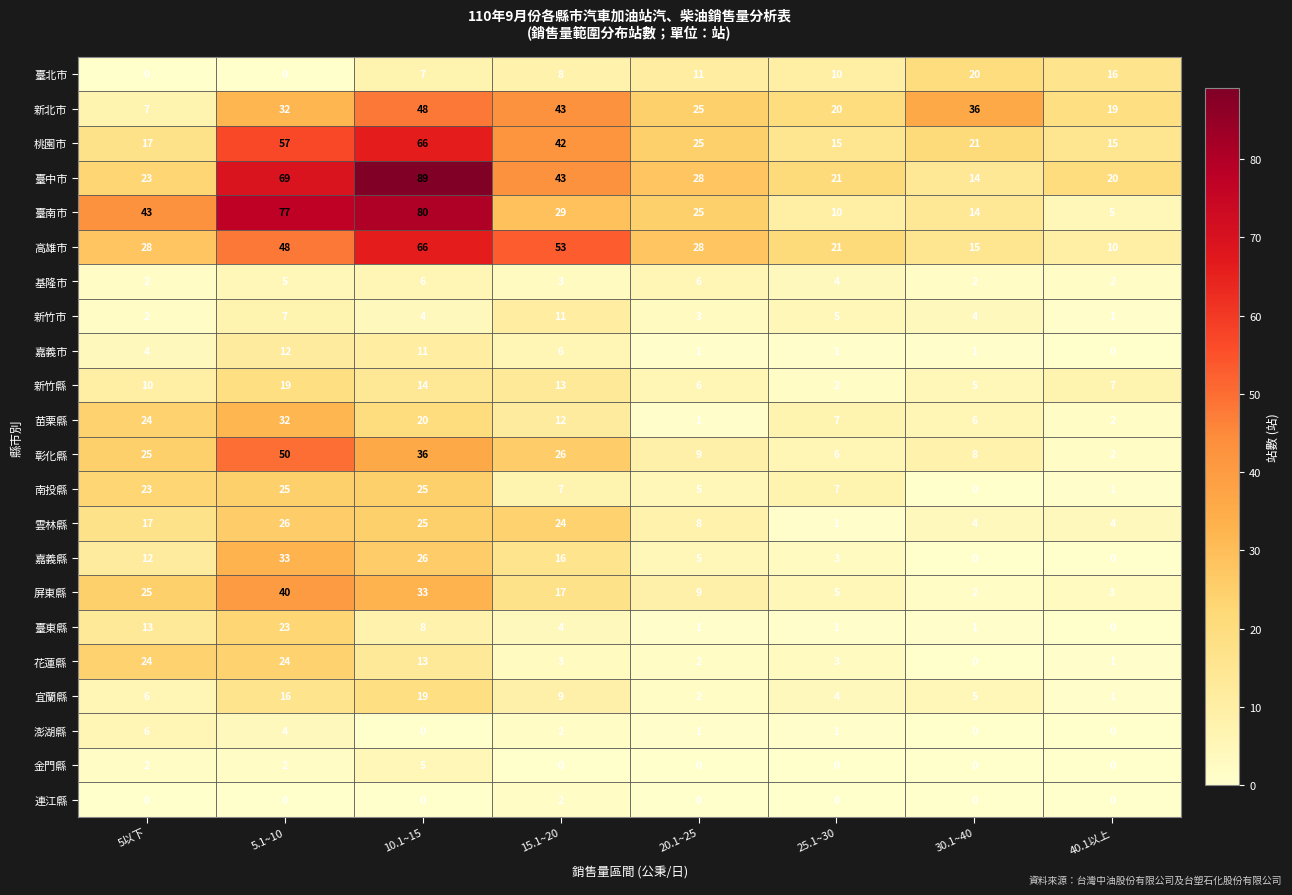

Is it true that 澎湖縣 equals 6 at 5.1~10?

False